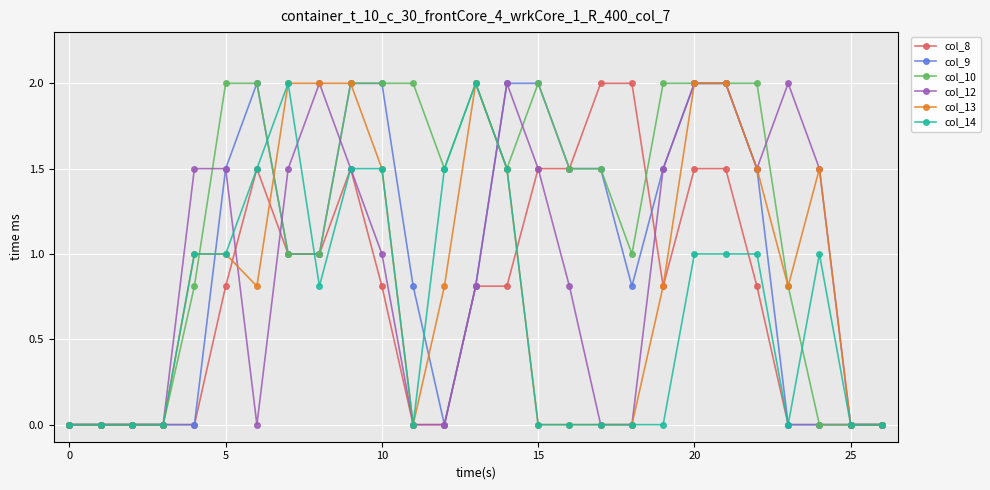

What is the value of the col_9 point at the 8th from the left?

1.0